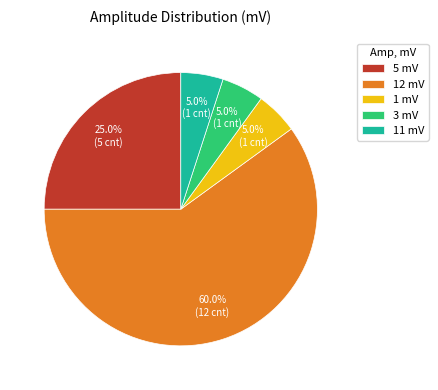

To the nearest percent, what is the difference between the largest and smallest slice percentages?

55%